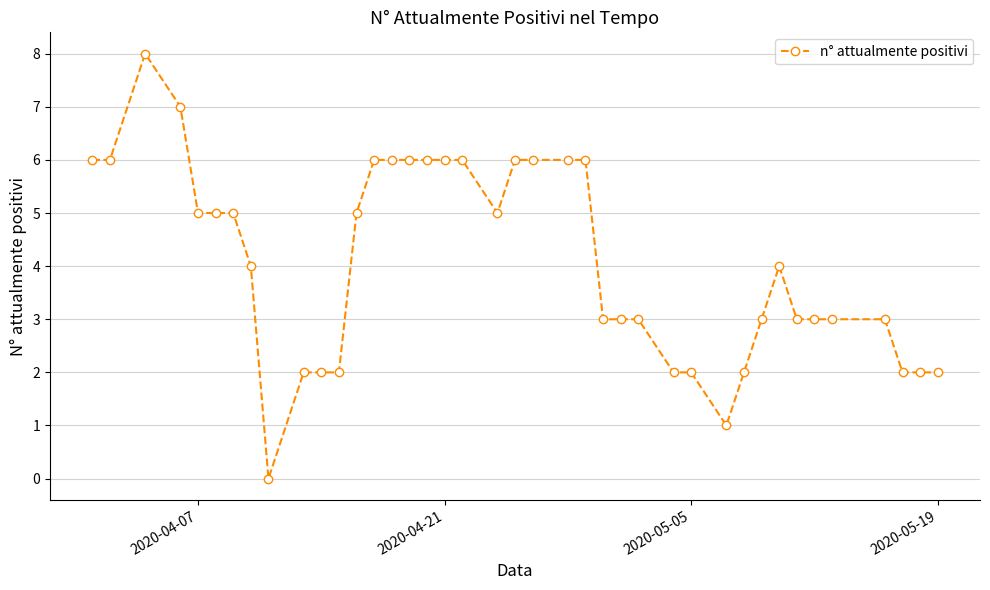

What is the maximum value shown in the chart?

8